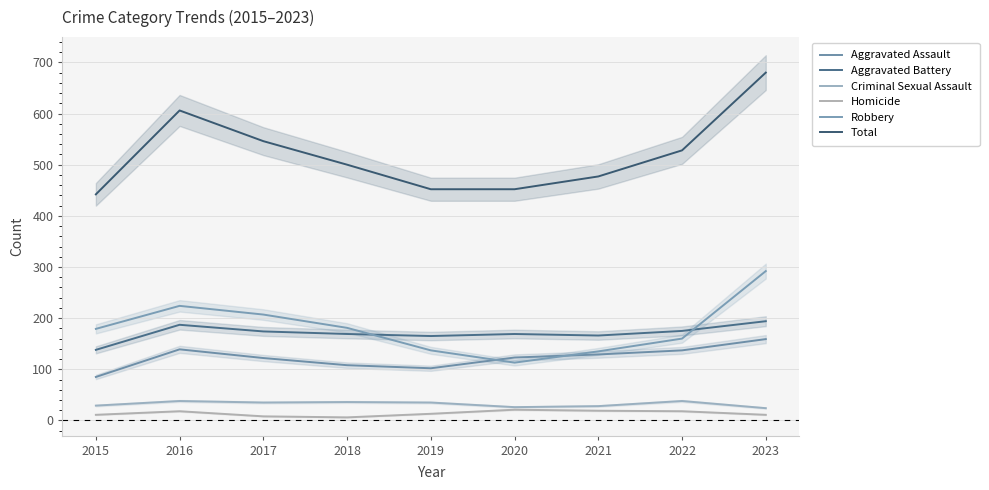

Which series changed the most between 2016 and 2018?

Total